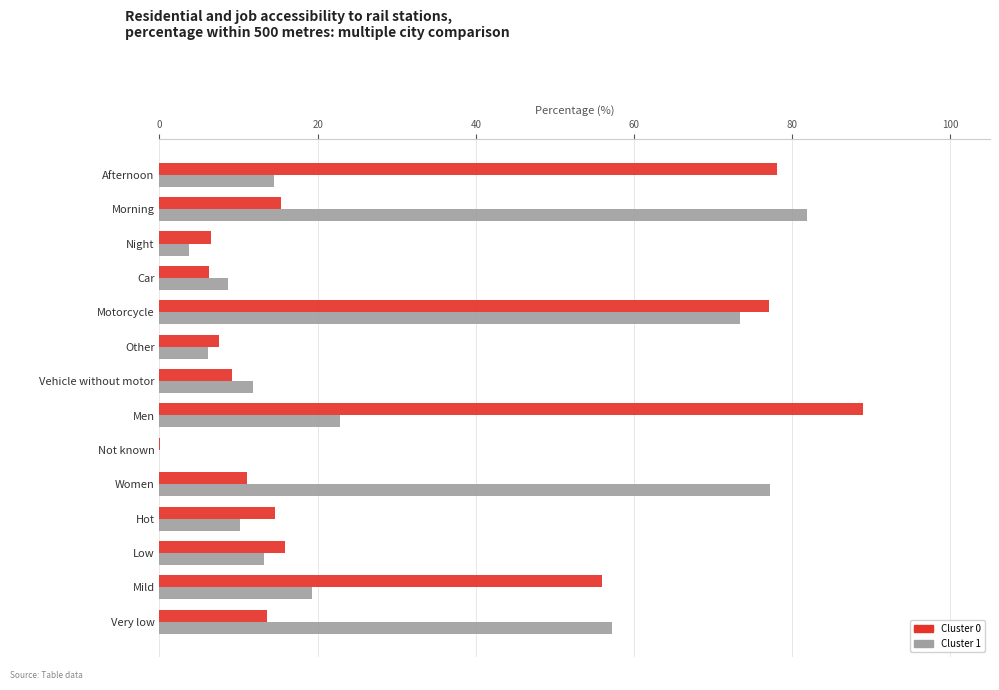

Between Low and Very low, which series saw the biggest shift?

Cluster 1